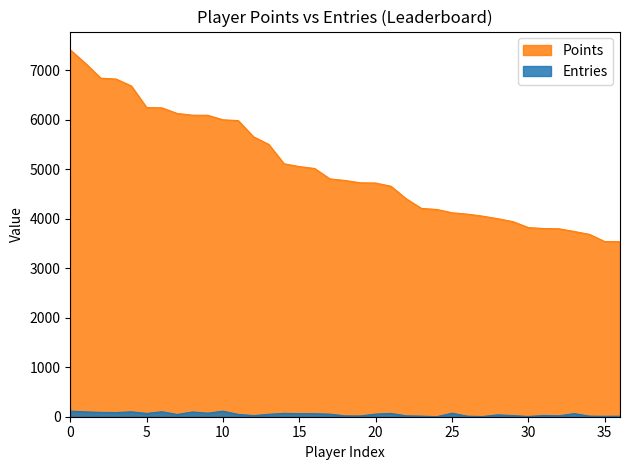

The value of Points at 5 is 6248. True or false?

True